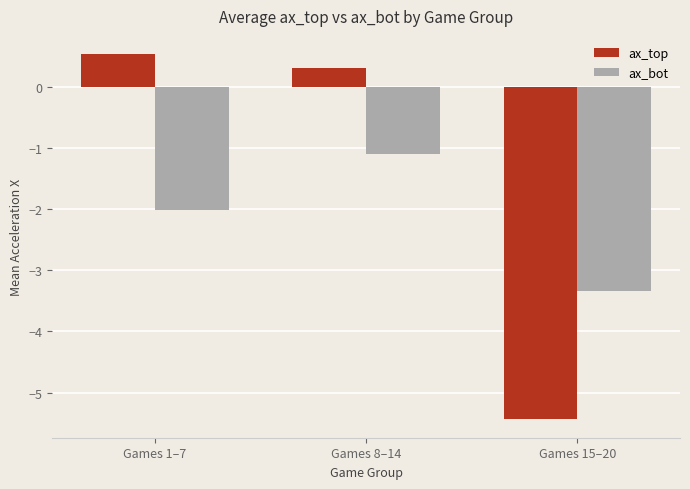

Is it true that ax_top equals 0.5 at Games 1–7?

True